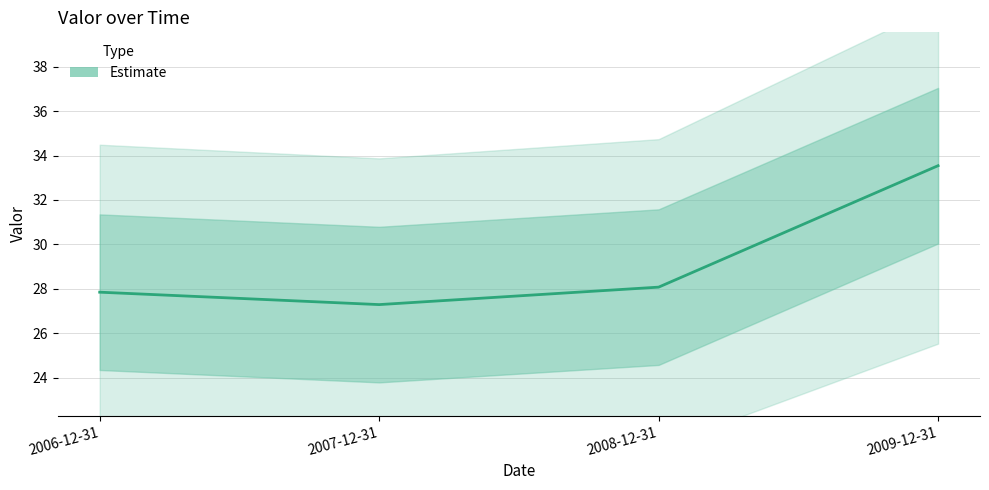

What is the label of the 3rd point from the left?

2008-12-31